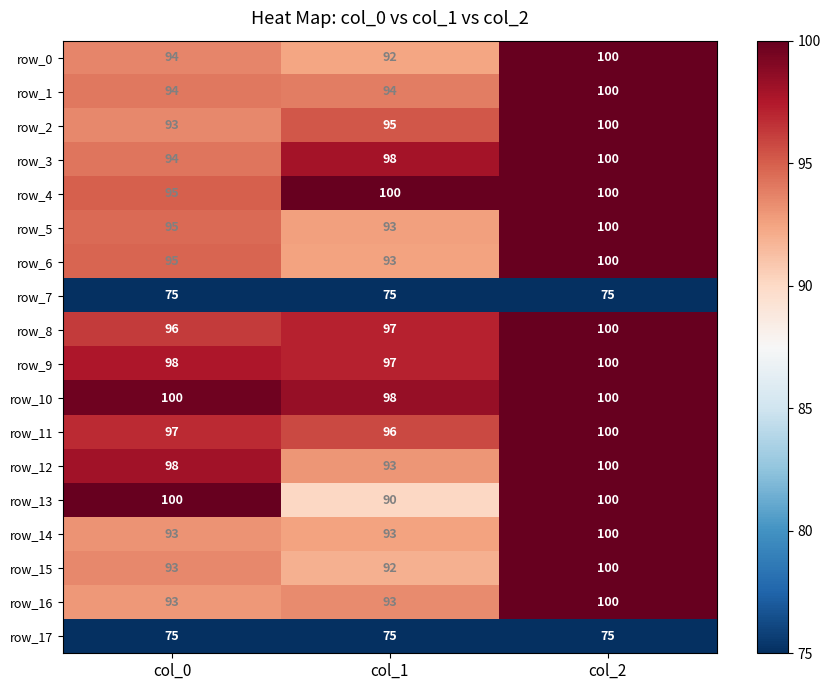

At which label is row_12 closest to 96?

col_0